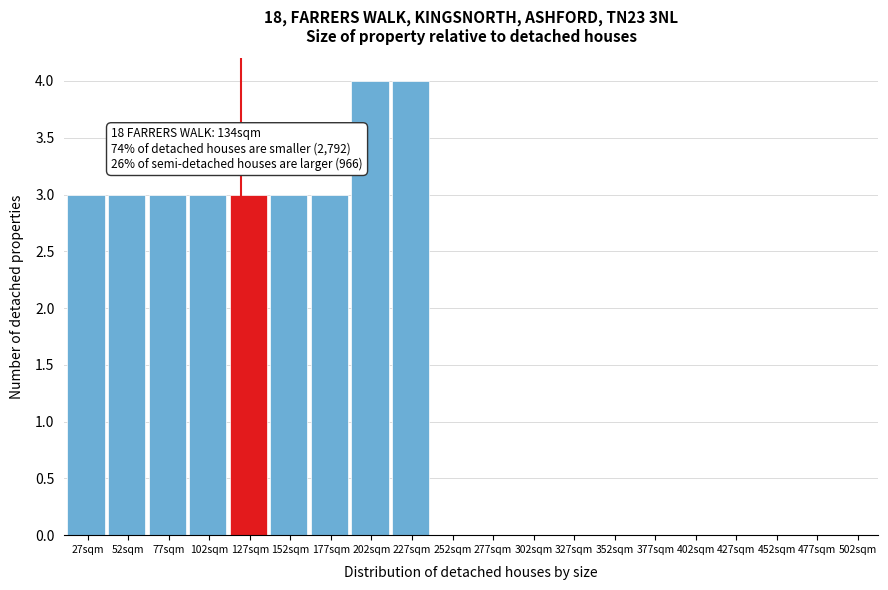

Reading left to right, list all the values displayed in this chart.

27sqm=3	52sqm=3	77sqm=3	102sqm=3	127sqm=3	152sqm=3	177sqm=3	202sqm=4	227sqm=4	252sqm=0	277sqm=0	302sqm=0	327sqm=0	352sqm=0	377sqm=0	402sqm=0	427sqm=0	452sqm=0	477sqm=0	502sqm=0